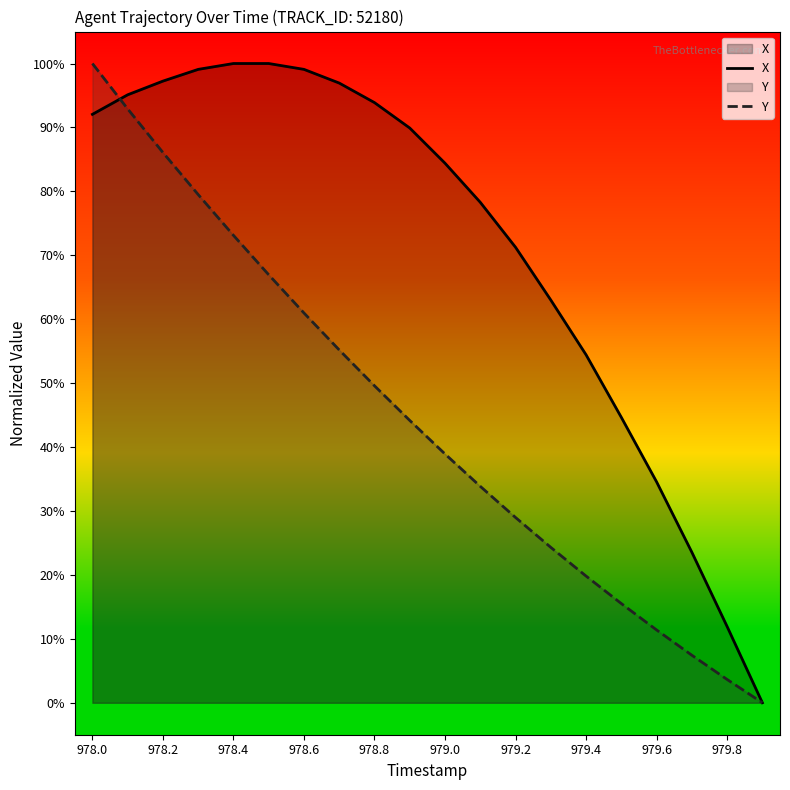

Does the chart have visible grid lines?

No